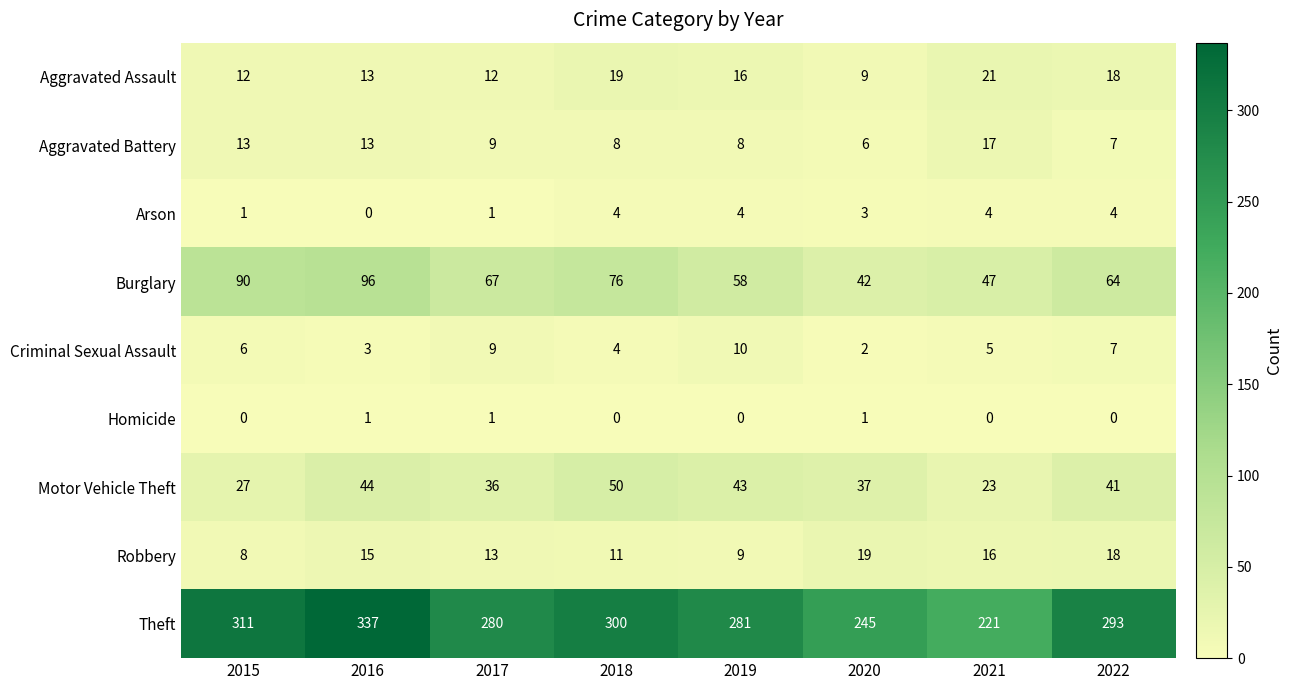

What is the difference between the maximum and minimum values in the Aggravated Assault series?

12